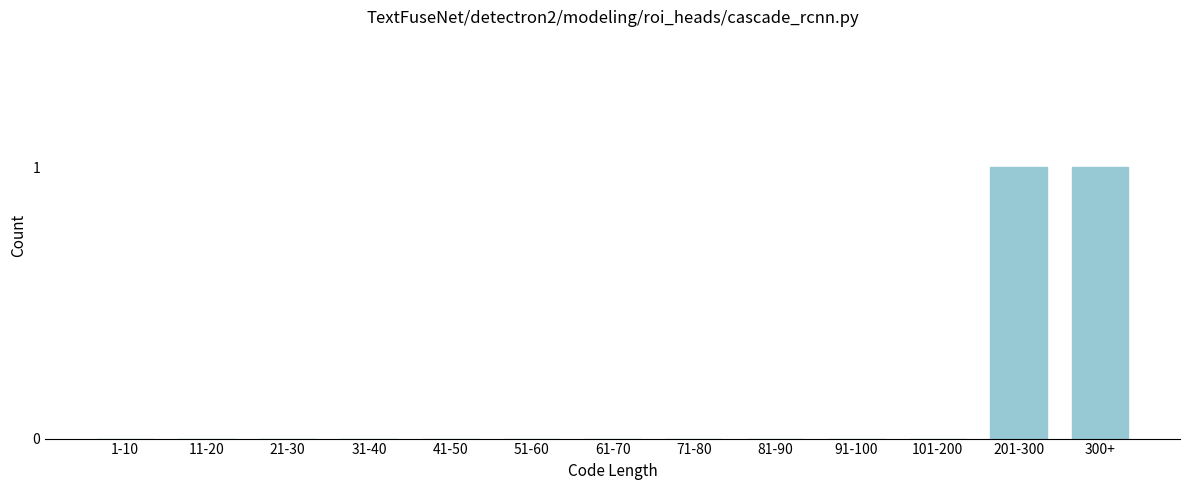

Reading left to right, transcribe all the data shown in this chart.

1-10=0	11-20=0	21-30=0	31-40=0	41-50=0	51-60=0	61-70=0	71-80=0	81-90=0	91-100=0	101-200=0	201-300=1	300+=1